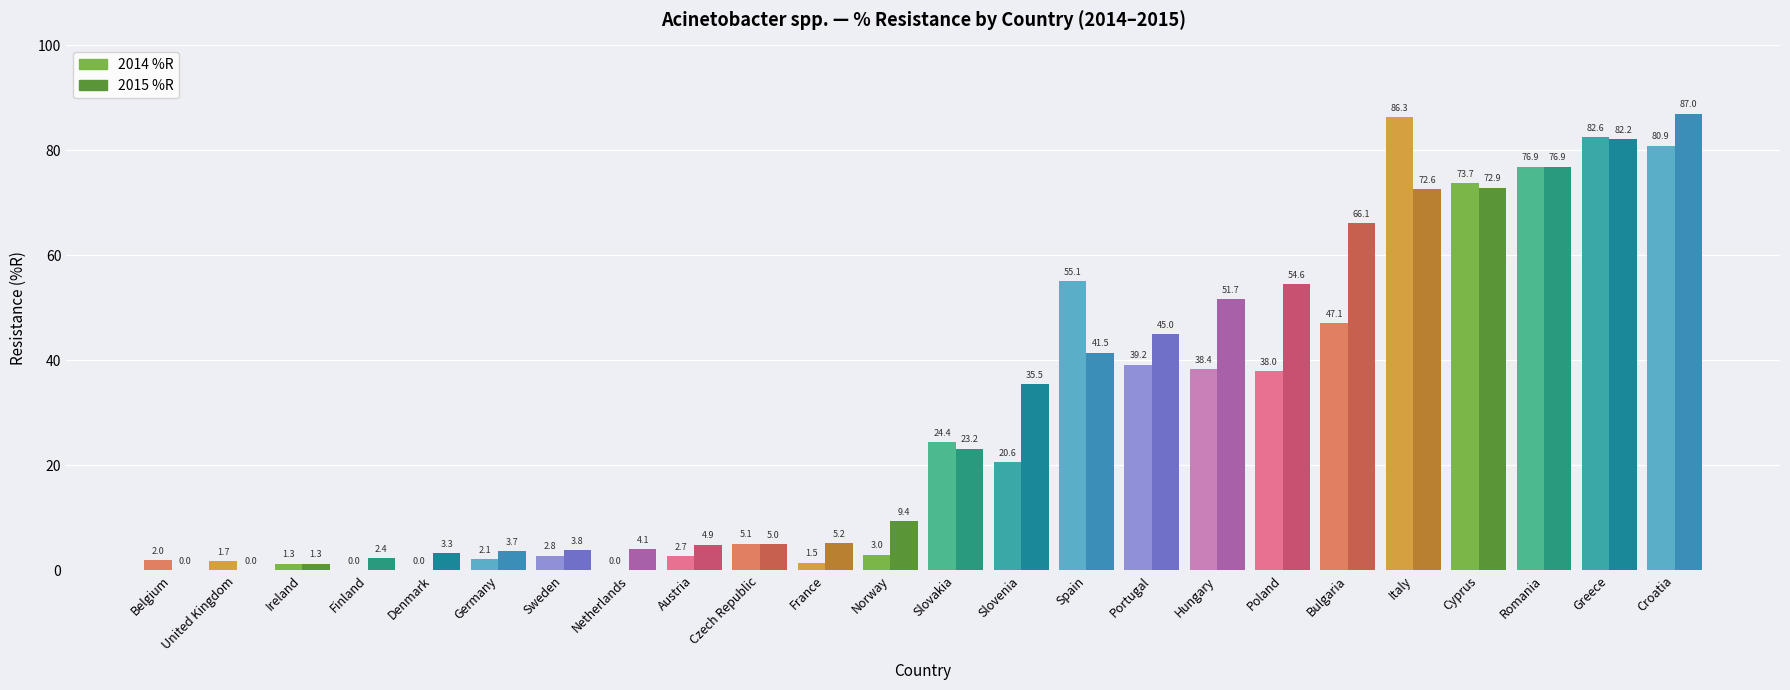

Read the 2014 %R value at Austria.

2.7